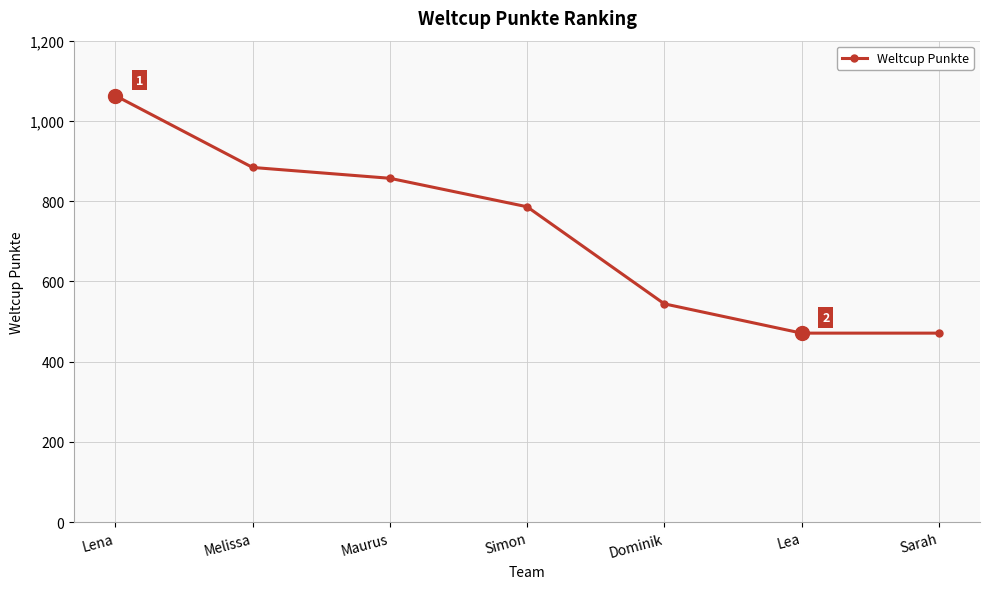

How many lines are shown in the chart?

1